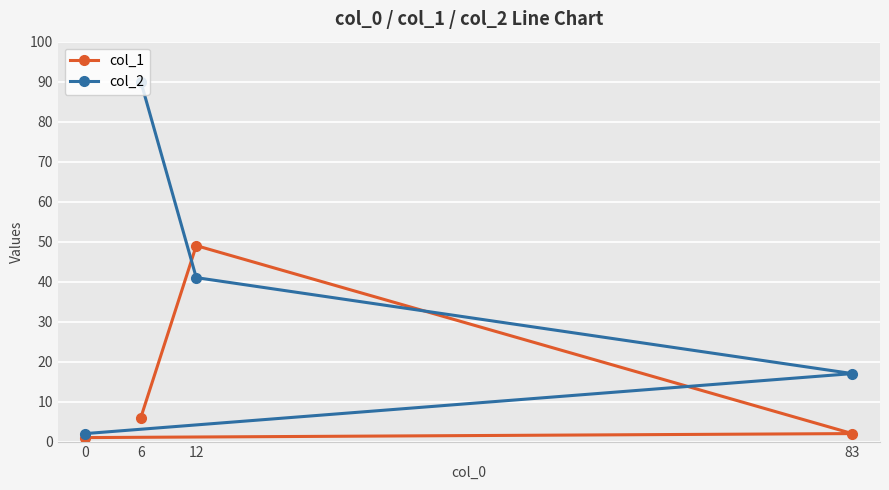

True or false: col_1 has more than 0 interior local peaks.

True